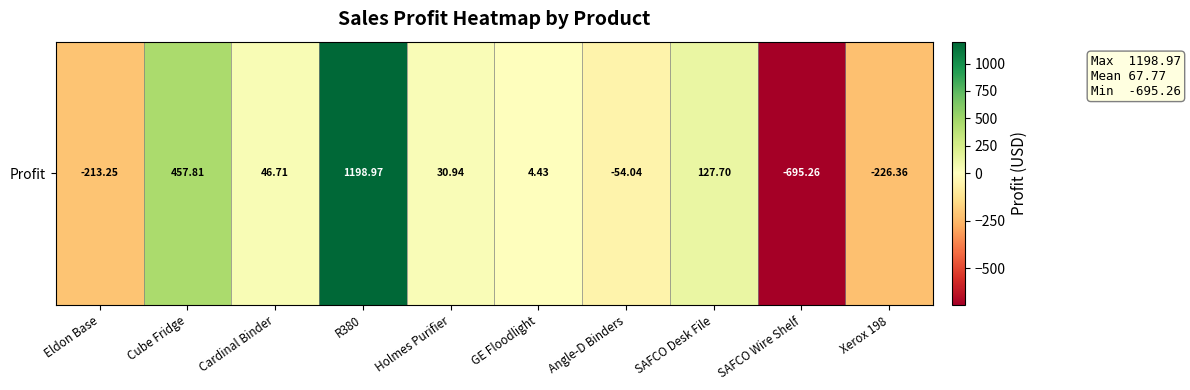

What is the change in value from Cube Fridge to Angle-D Binders?

-511.9